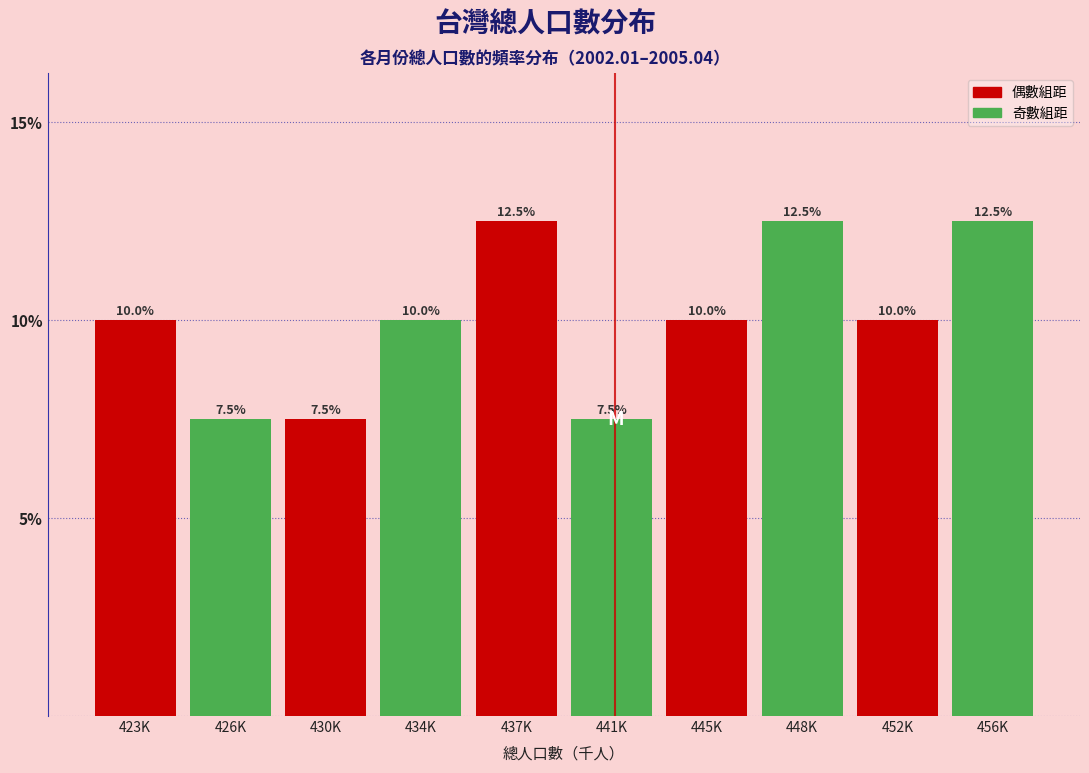

Reading right to left, what are all the values shown in this chart?

456K=12.5	452K=10.0	448K=12.5	445K=10.0	441K=7.5	437K=12.5	434K=10.0	430K=7.5	426K=7.5	423K=10.0